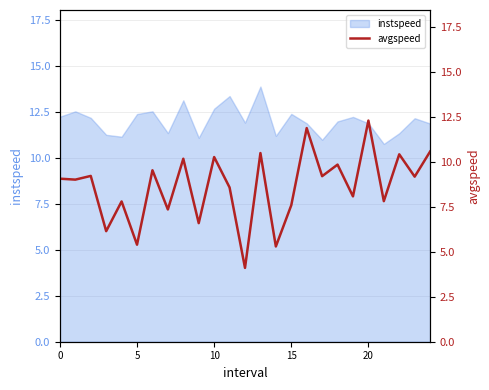

What is the maximum value for instspeed?

13.9